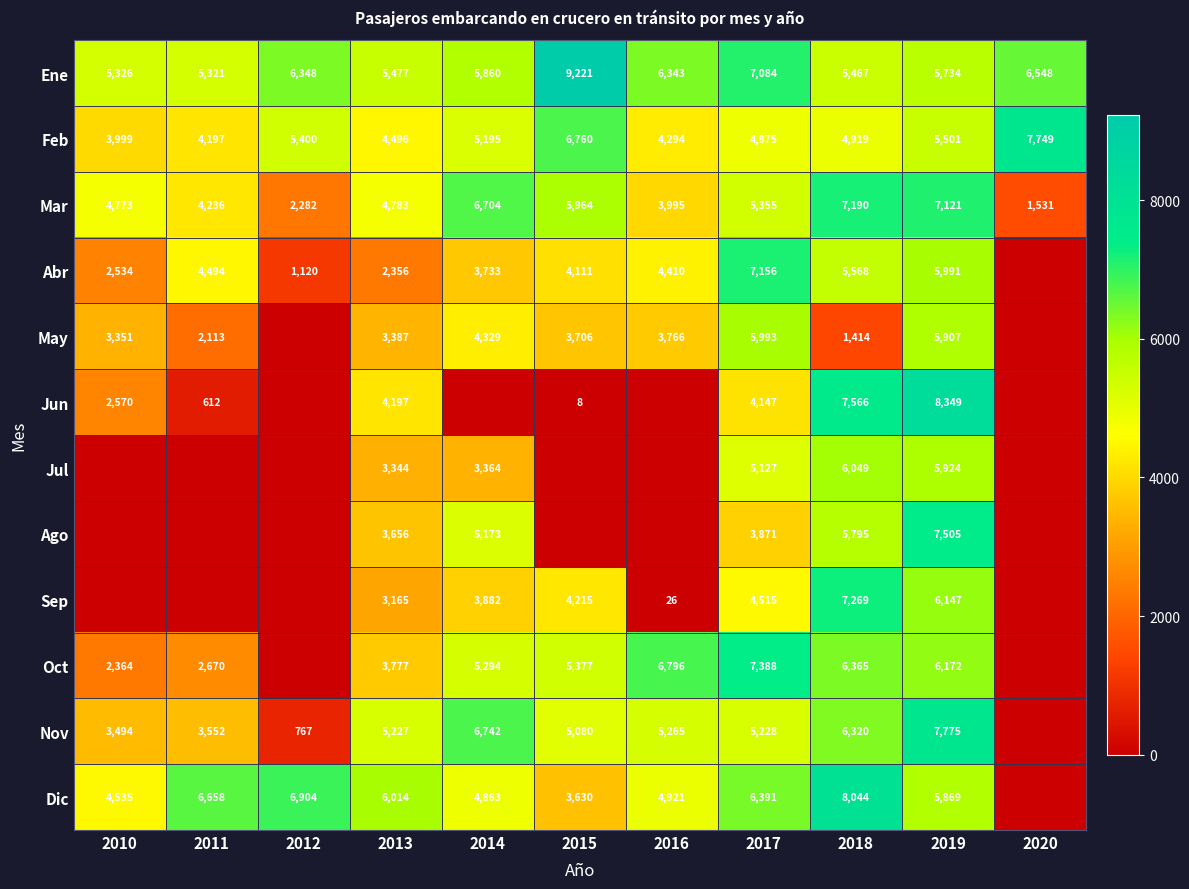

What is the difference between the highest and lowest values at 2018?

6630